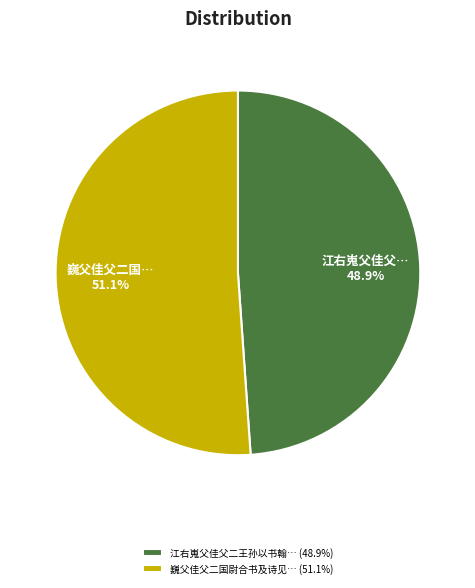

What is the ratio of the value at 巍父佳父二国尉合书及诗见… (51.1%) to the value at 江右嵬父佳父二王孙以书翰… (48.9%)?

1.0